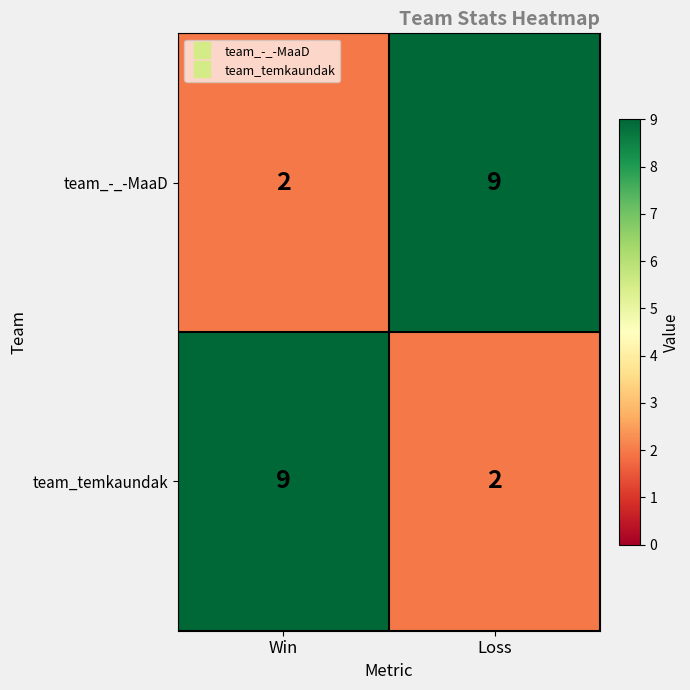

What is the sum of the team_temkaundak values at Loss and Win?

11